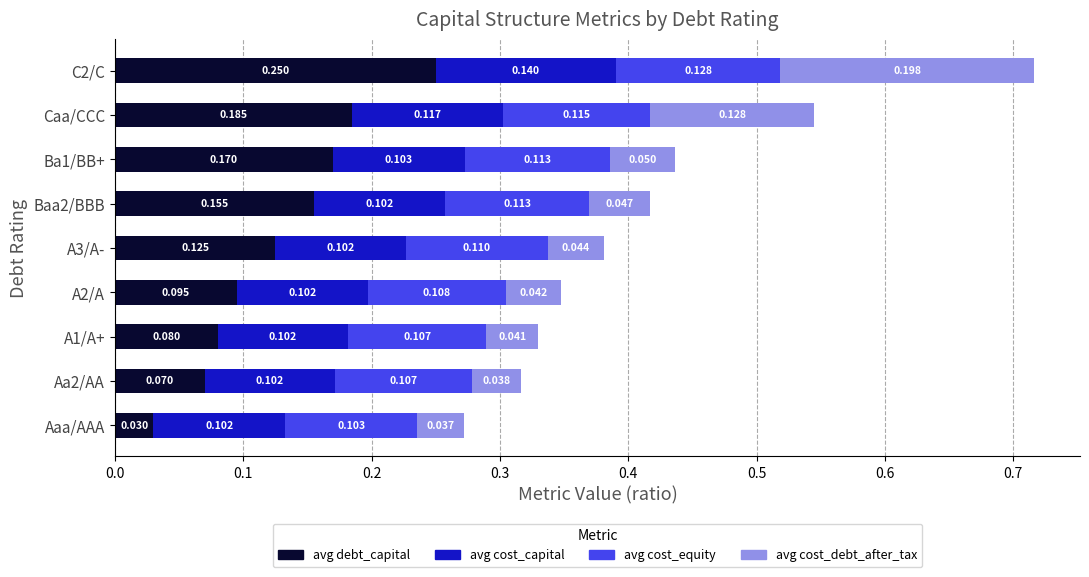

Where is avg debt_capital nearest to the value 0?

Aaa/AAA